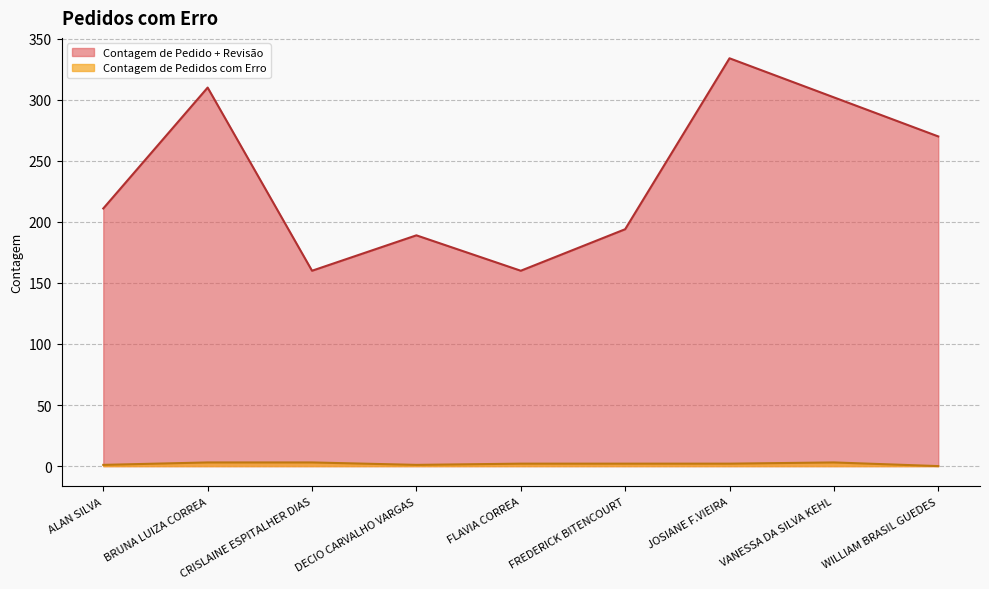

Rank the series at FREDERICK BITENCOURT from lowest to highest value.

Contagem de Pedidos com Erro, Contagem de Pedido + Revisão